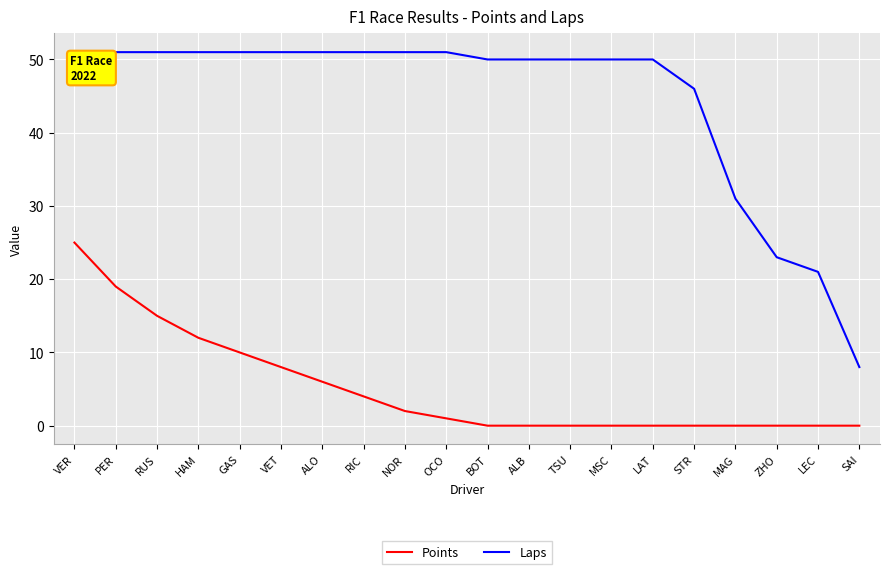

Rank the series by their maximum value, from lowest to highest.

Points, Laps